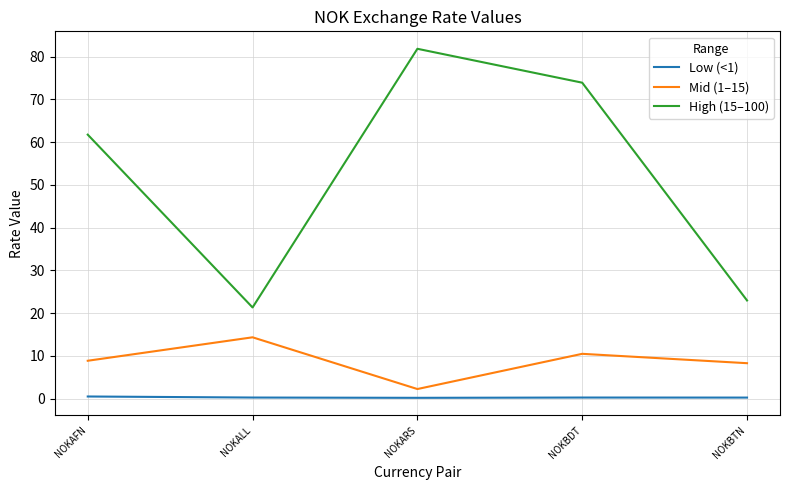

True or false: Low (<1) and Mid (1–15) cross at least once.

False